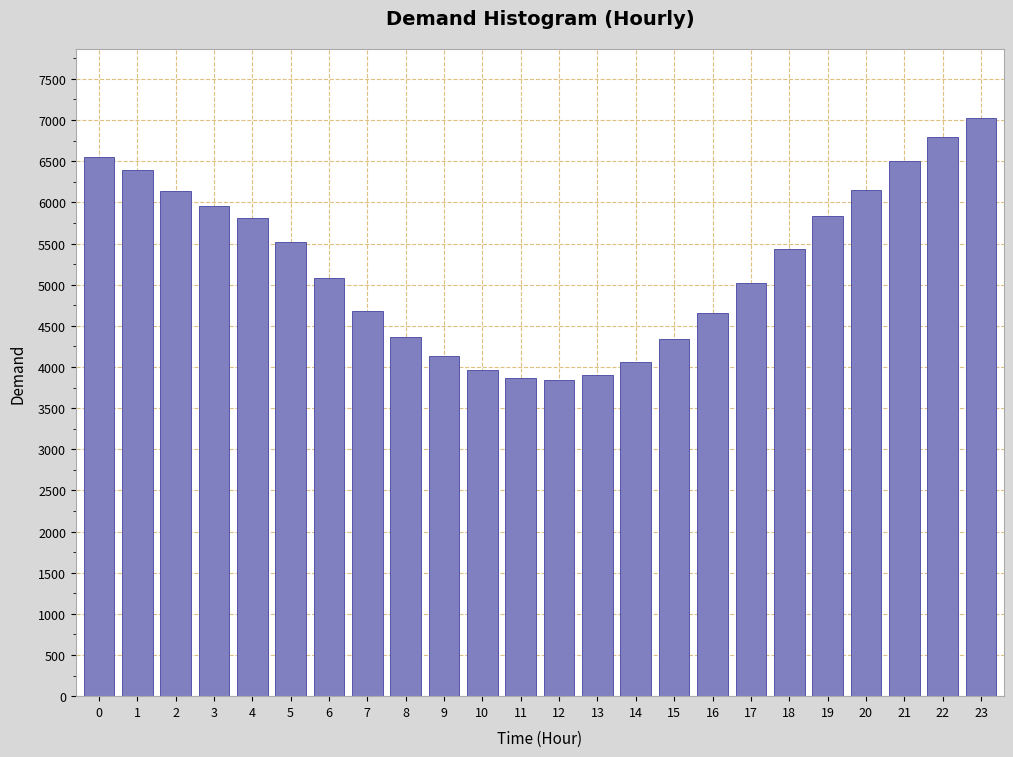

What is the ratio of the value at 3 to the value at 12?

1.5